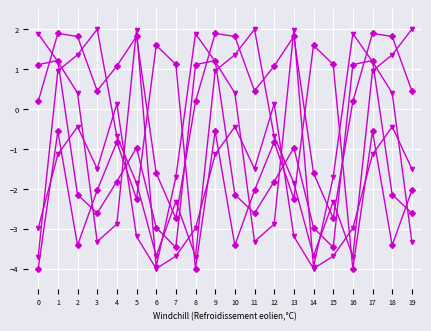

Does the chart have visible grid lines?

Yes